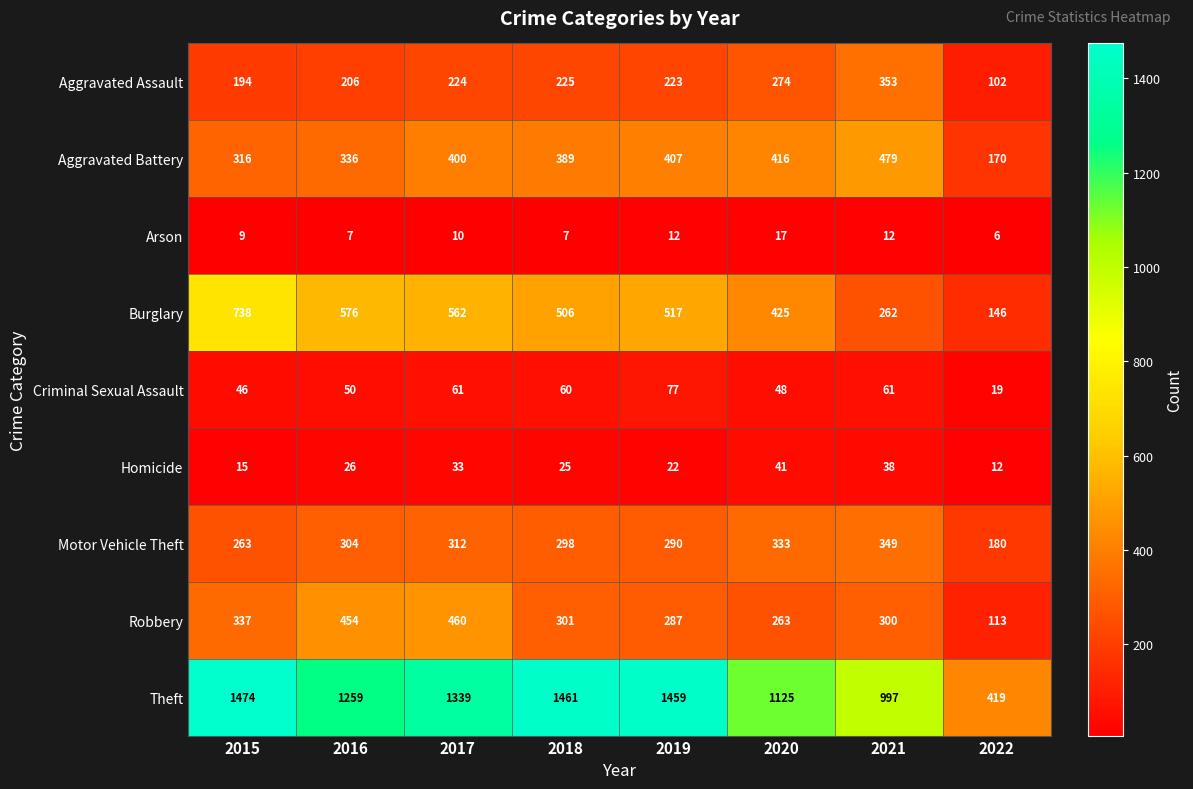

Between 2015 and 2020, which series saw the biggest shift?

Theft